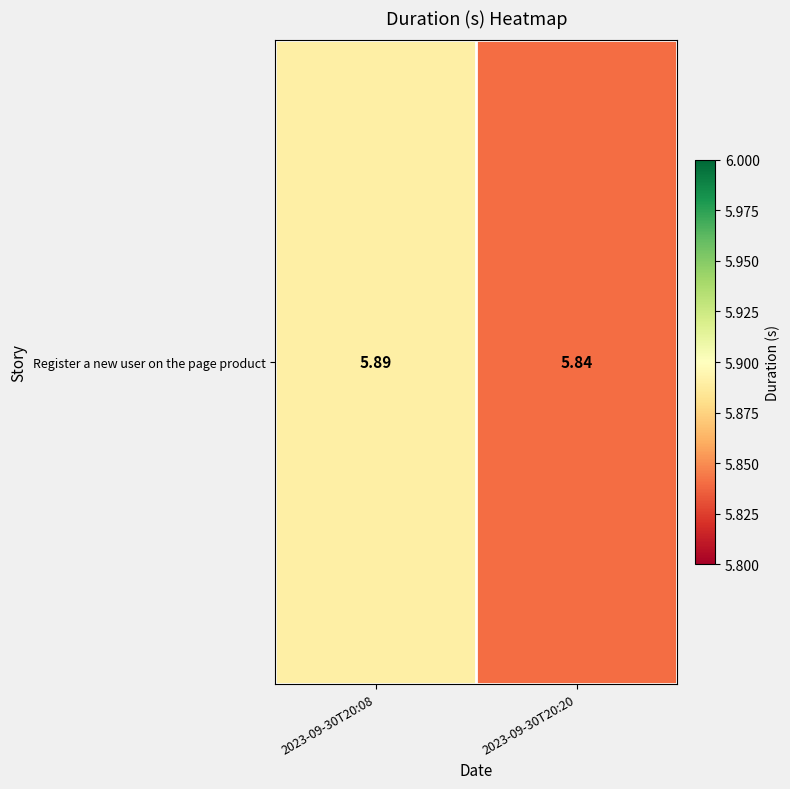

Reading left to right, extract all data points from this chart.

2023-09-30T20:08=5.9	2023-09-30T20:20=5.8